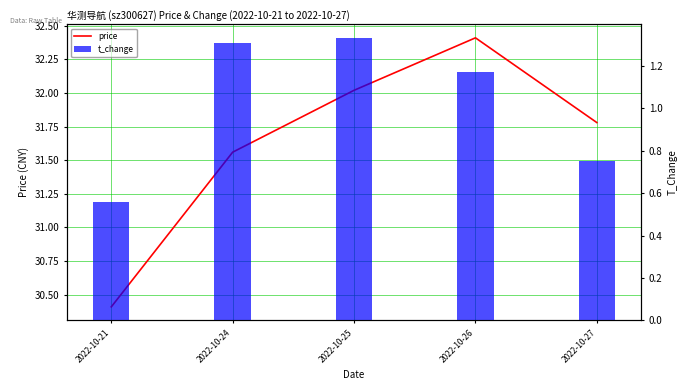

Reading left to right, extract all data points from this chart.

price: 30.4	31.6	32.0	32.4	31.8
t_change: 0.6	1.3	1.3	1.2	0.8